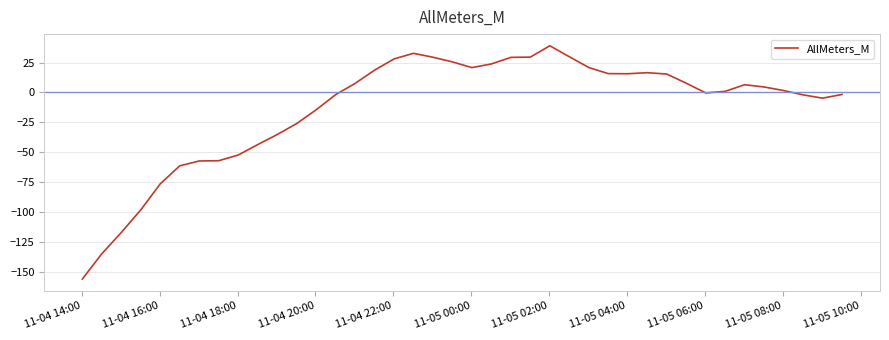

What is the maximum value shown in the chart?

39.1